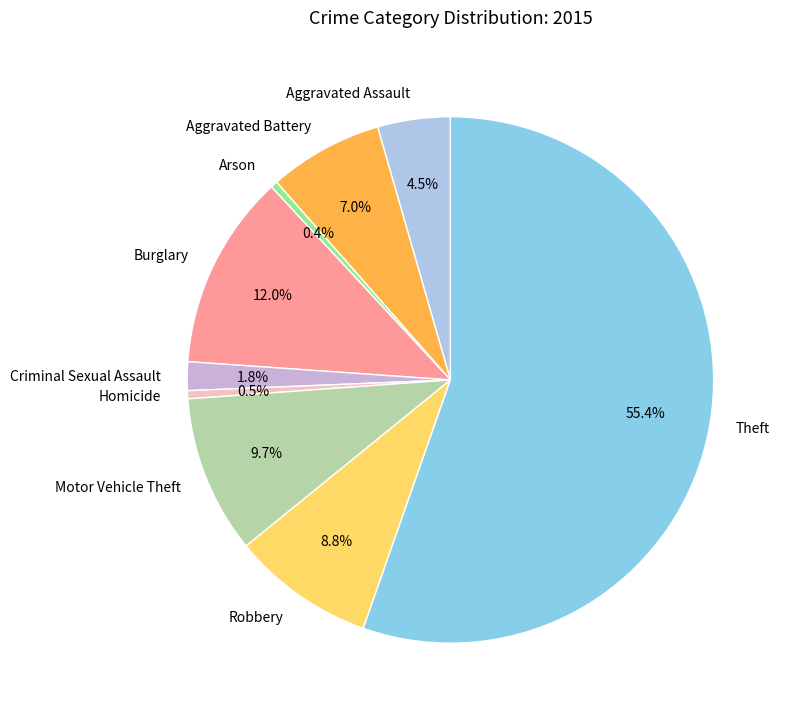

Which category accounts for the majority?

Theft